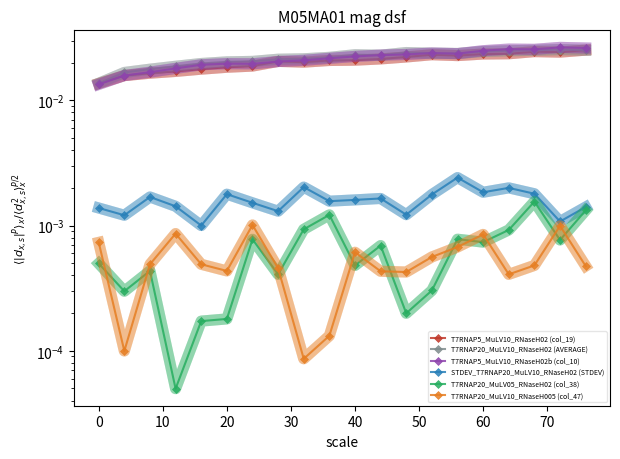

What is the total value across all series at 40?

0.1